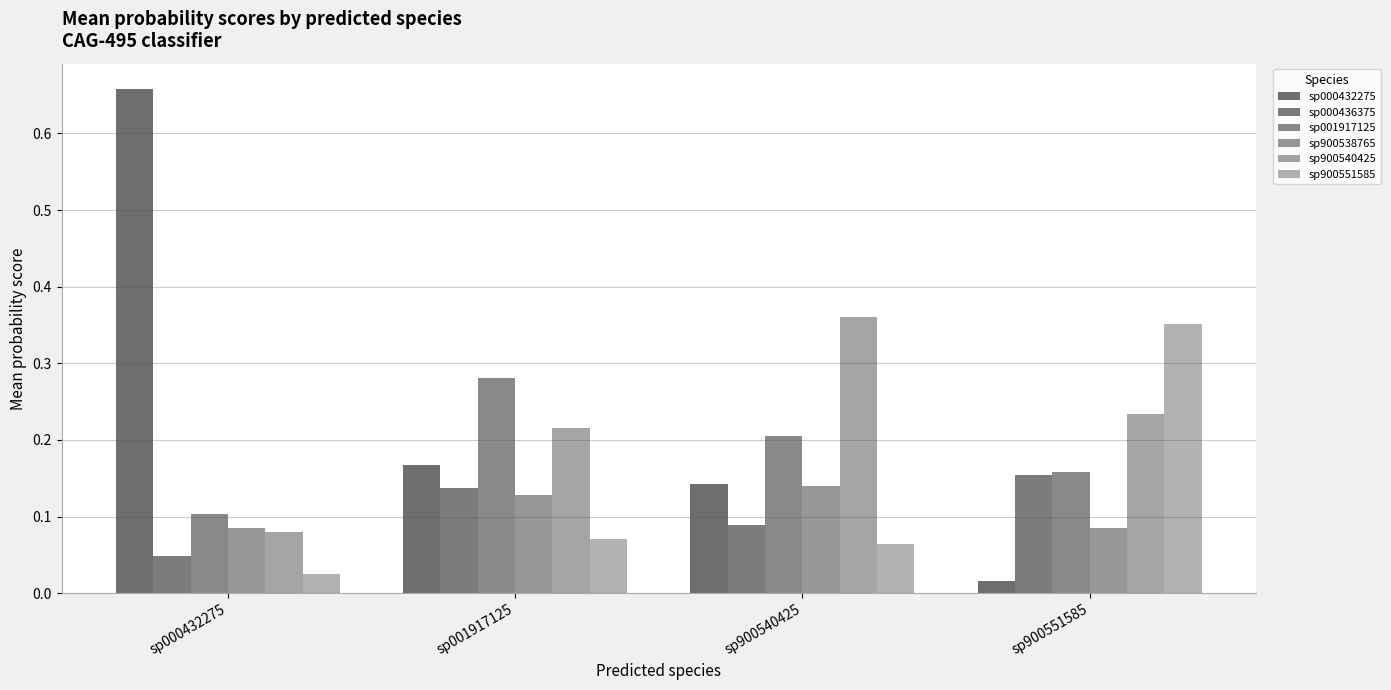

What is the difference between the maximum and second lowest values in the sp001917125 series?

0.1